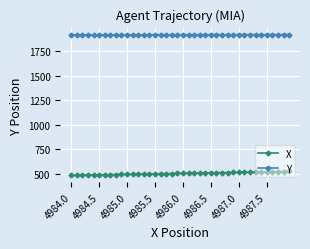

True or false: Y and X intersect in this chart.

False